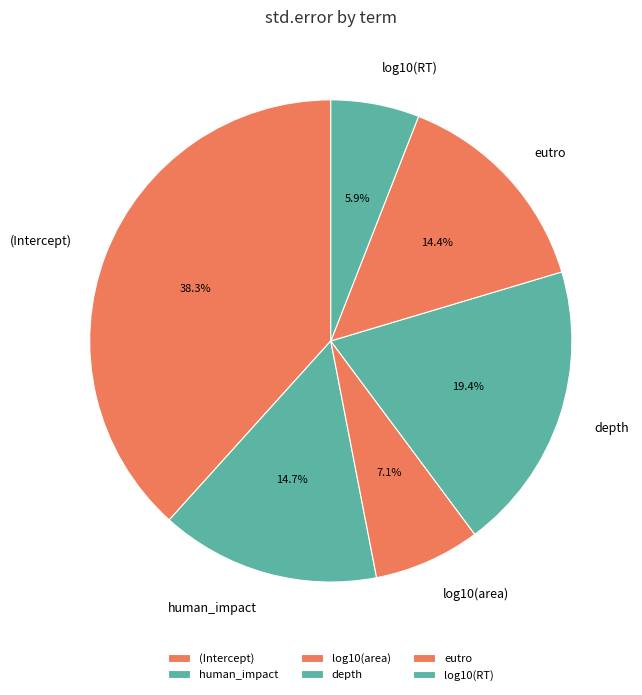

To the nearest percent, what is the average slice percentage?

17%